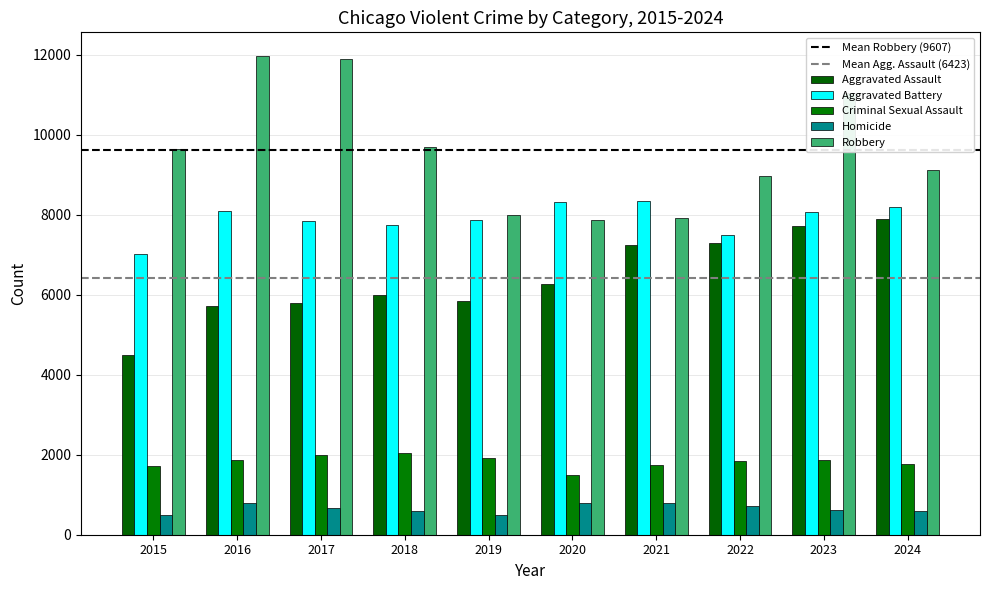

What is the difference between the Criminal Sexual Assault values at 2021 and 2019?

174